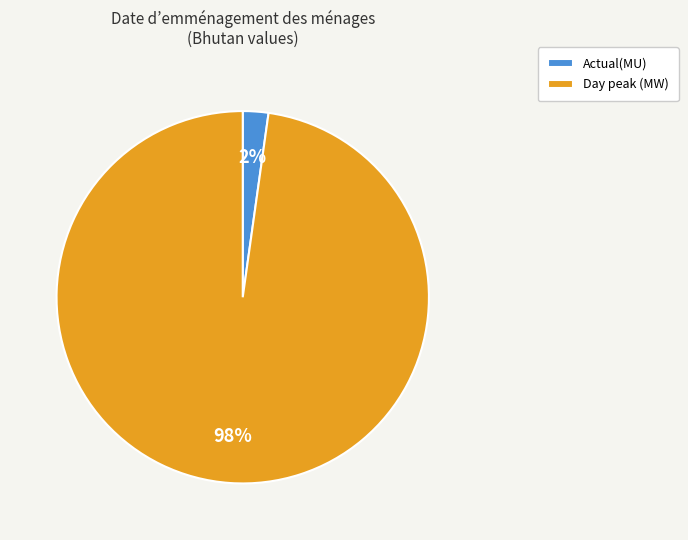

What percentage is the Actual(MU) slice, to the nearest percent?

2%